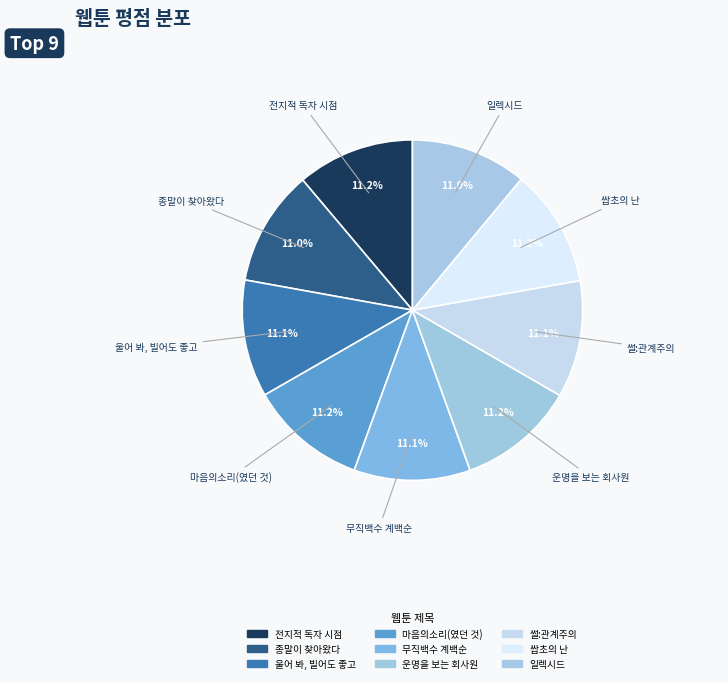

To the nearest percent, what portion does 일렉시드 represent?

11%